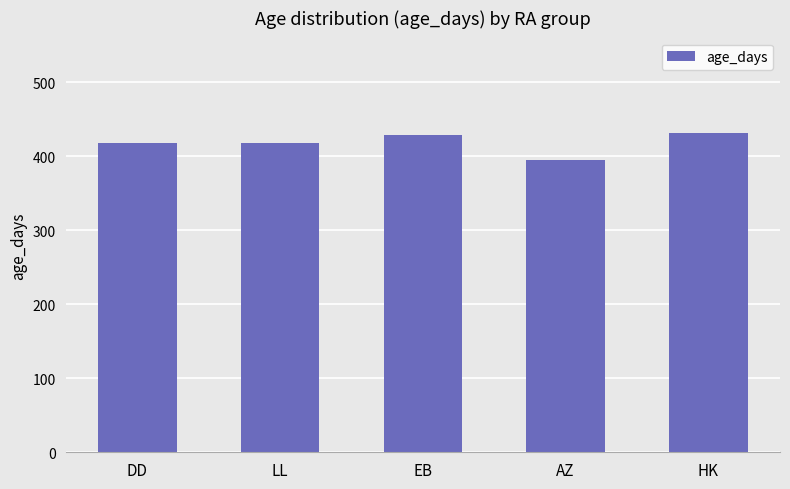

How many bars are there in total?

5